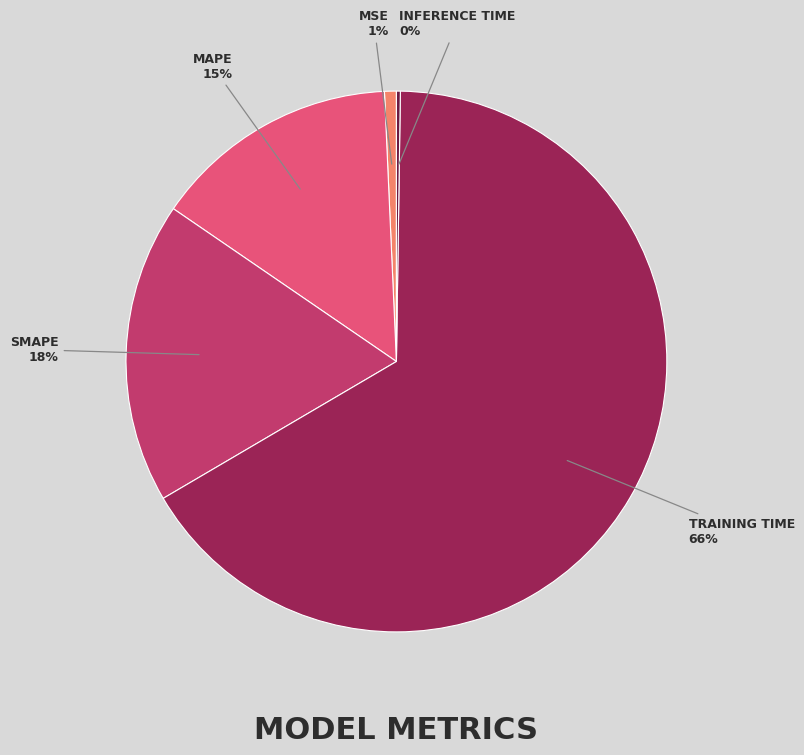

To the nearest percent, what is the difference between the largest and smallest slice percentages?

66%